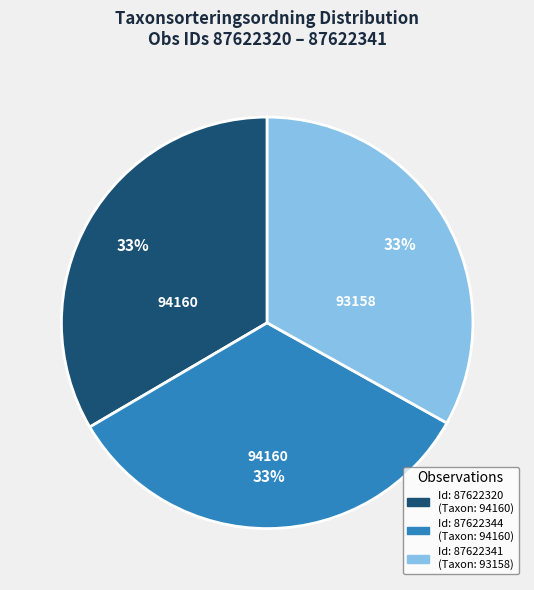

To the nearest percent, what is the average slice percentage?

33%